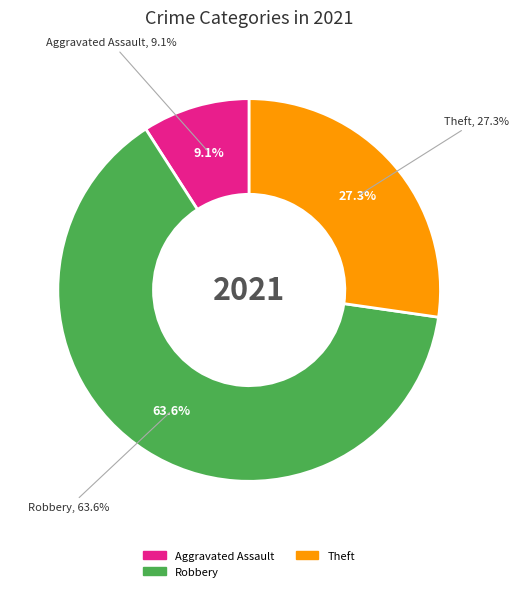

Count the number of slices in the pie.

5